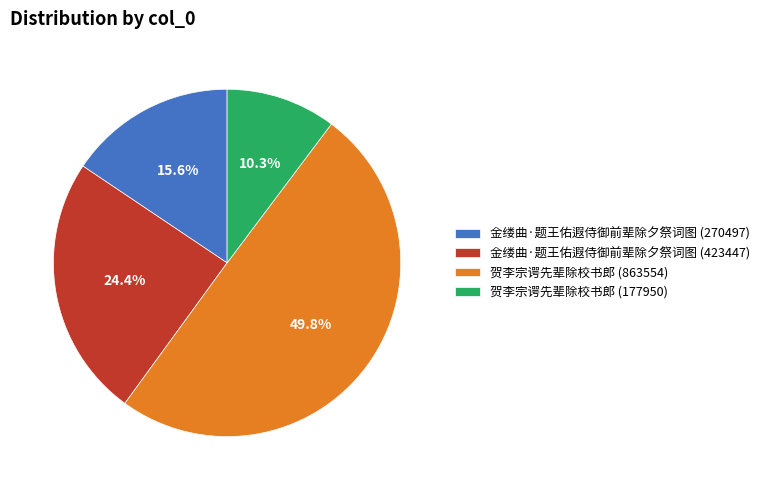

To the nearest percent, what is the combined percentage of 贺李宗谔先辈除校书郎 (863554) and 金缕曲·题王佑遐侍御前辈除夕祭词图 (423447)?

74%